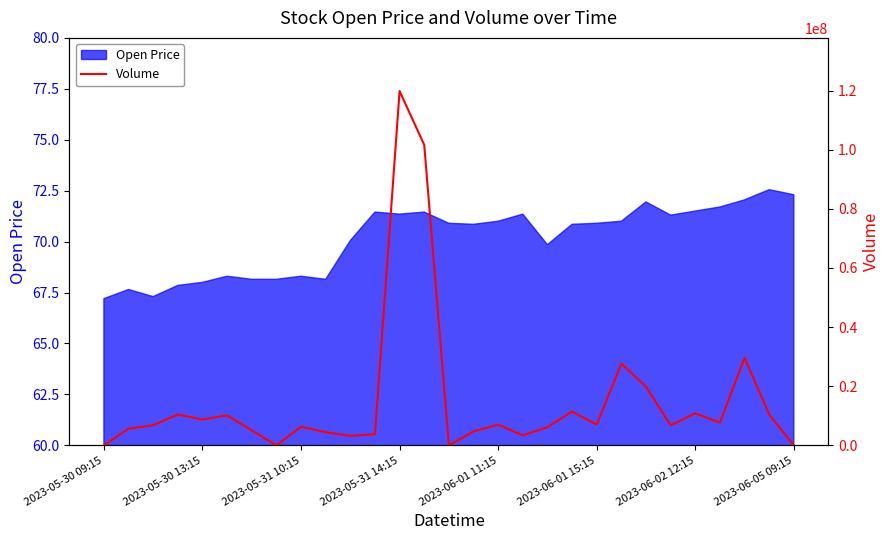

List the labels in order of value, largest first.

12, 13, 26, 21, 22, 19, 24, 2023-05-31 14:15, 27, 2023-06-01 15:15, 2023-06-01 11:15, 25, 20, 16, 2023-05-31 10:15, 23, 8, 18, 2023-05-30 13:15, 2023-06-02 12:15, 15, 9, 11, 17, 10, 2023-05-30 09:15, 2023-06-05 09:15, 14, 28